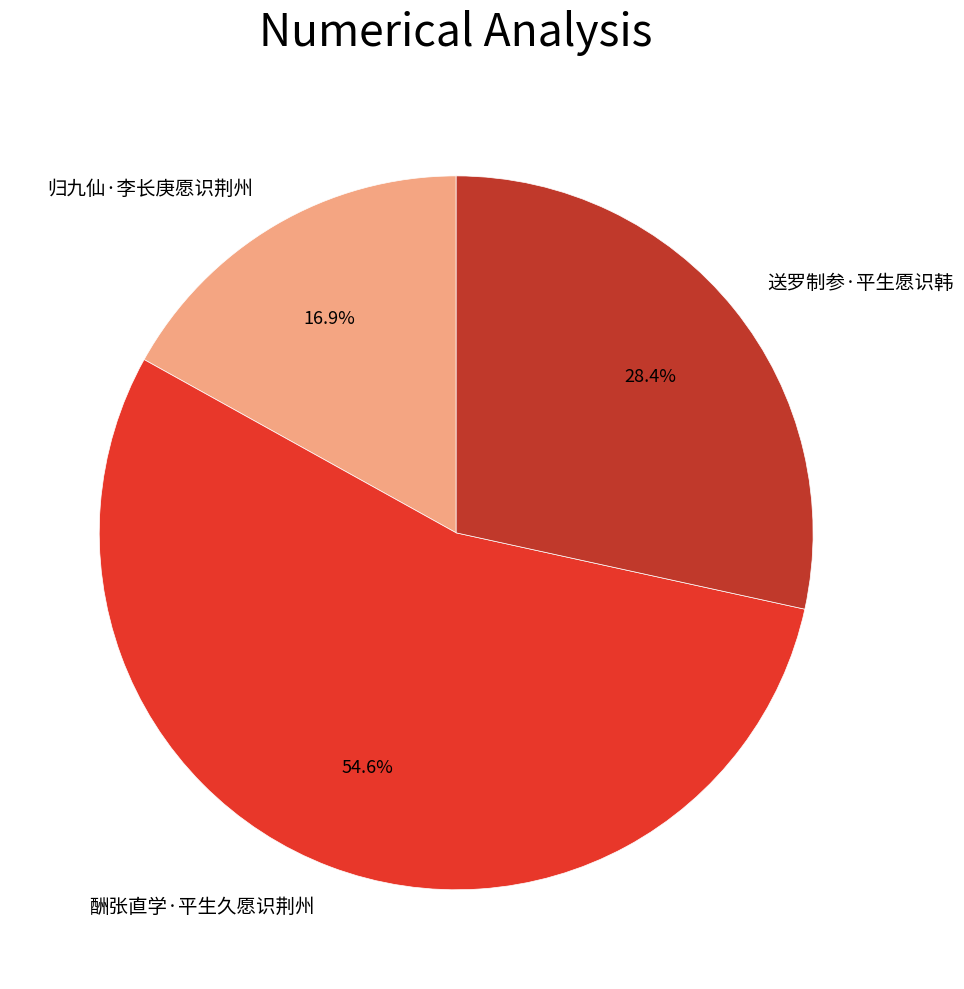

Approximately how many times larger is the value at 送罗制参·平生愿识韩 compared to 归九仙·李长庚愿识荆州?

1.7